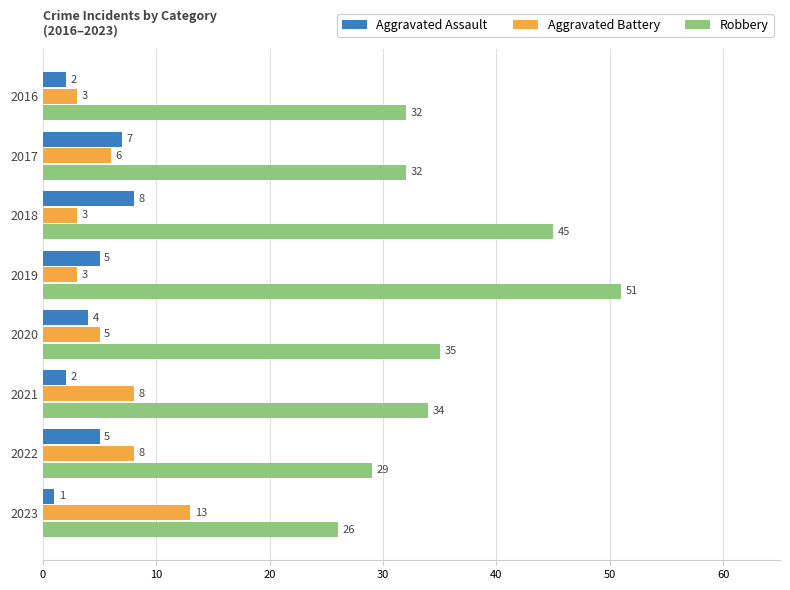

What value does the Aggravated Battery series have at 2021?

8